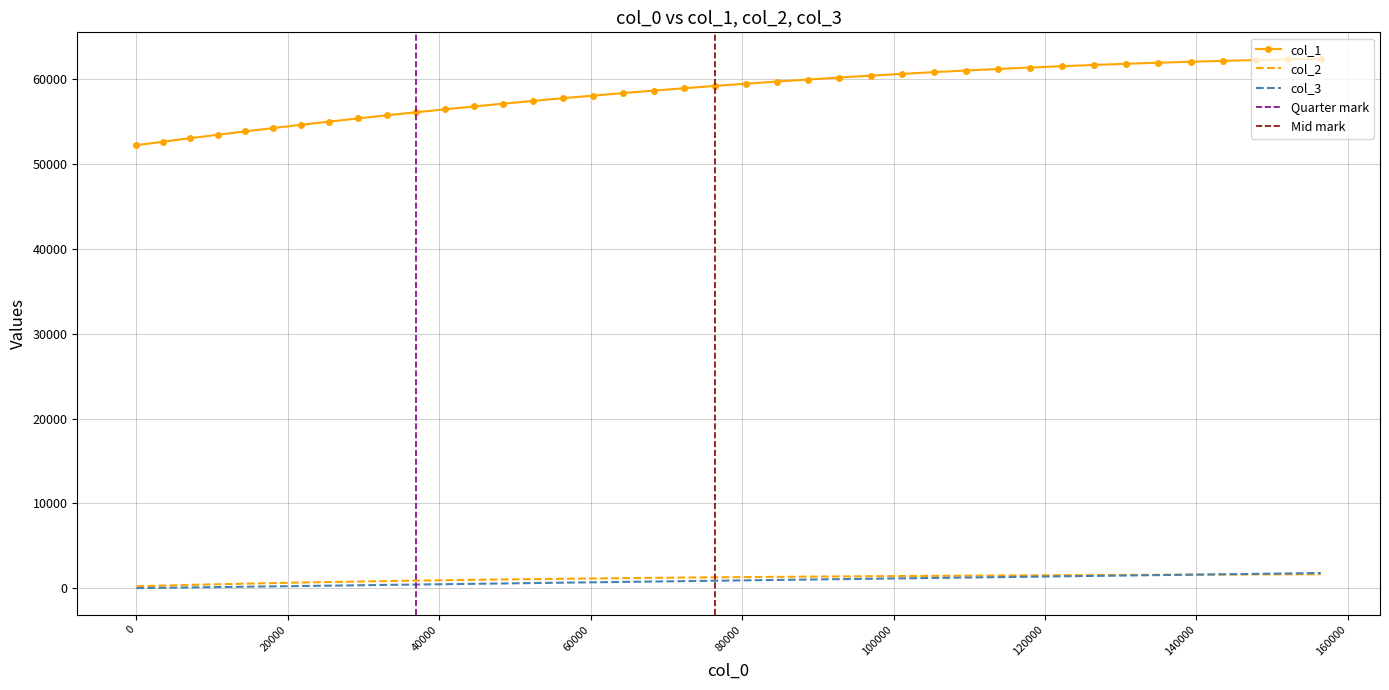

What is the difference between the maximum and minimum values in the col_1 series?

10186.7